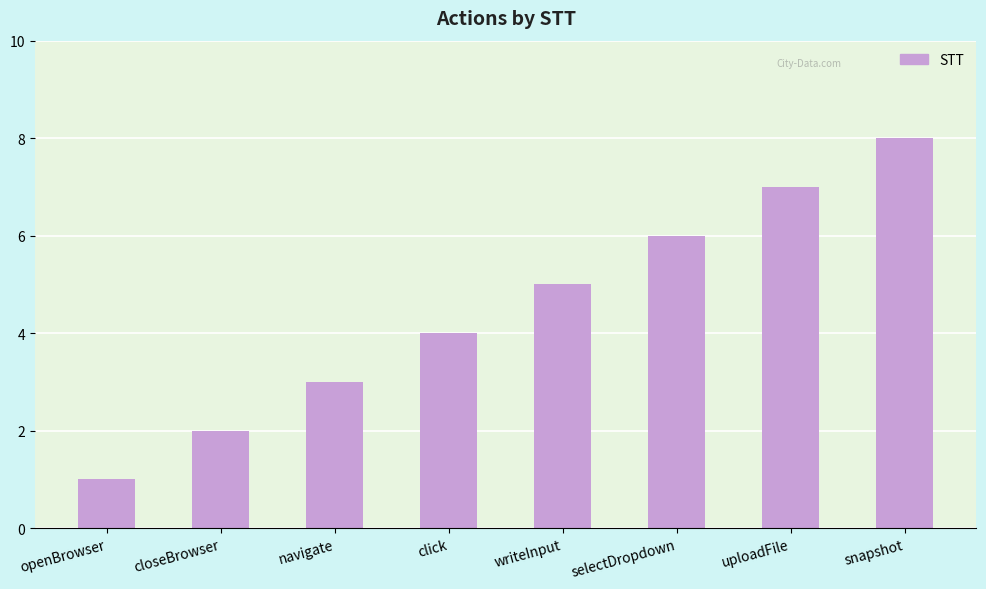

Is it true that the value at openBrowser is 1?

True